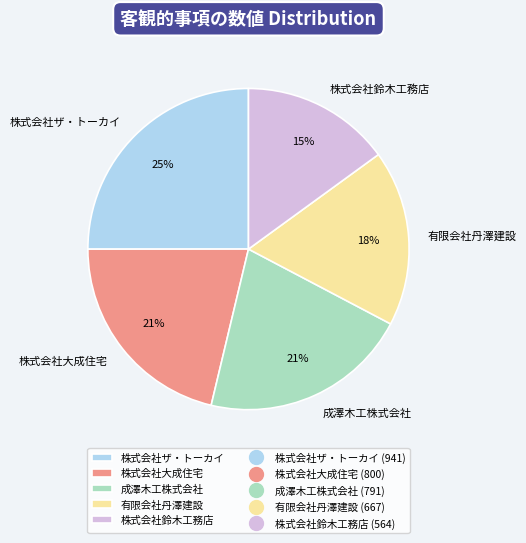

Do 株式会社鈴木工務店 and 株式会社大成住宅 together represent more than half of the pie?

No